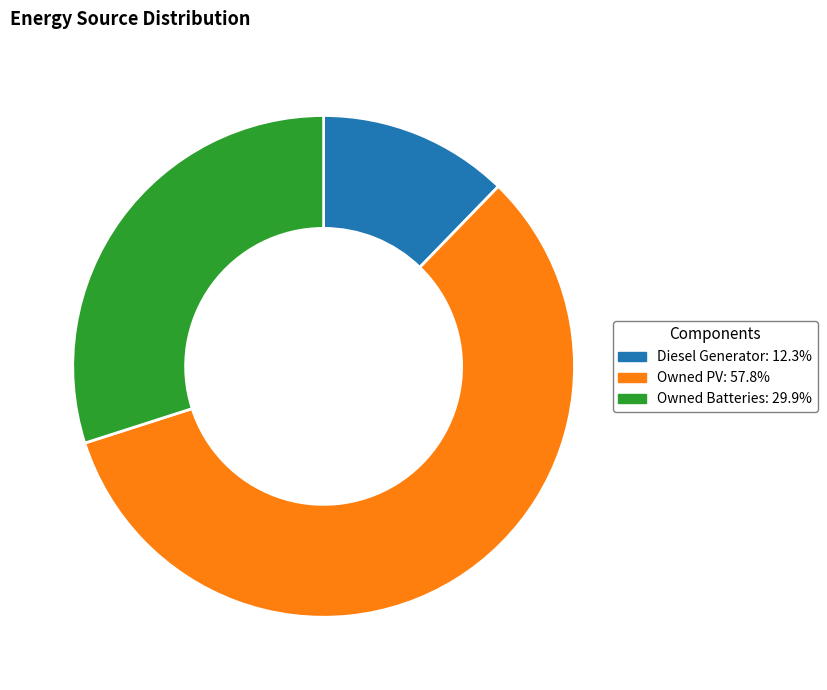

Is there a majority slice in this chart?

Yes